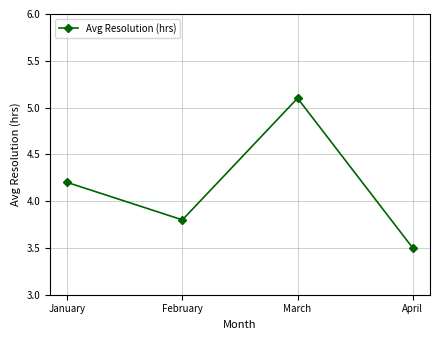

Read the value at March.

5.1